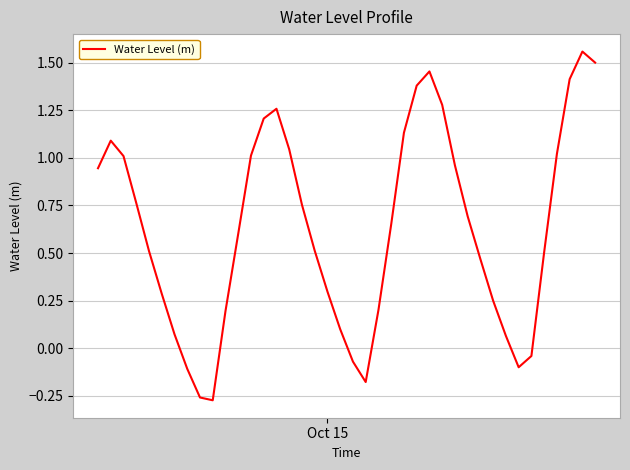

How many interior local peaks (higher than both neighbors) does the data have?

4